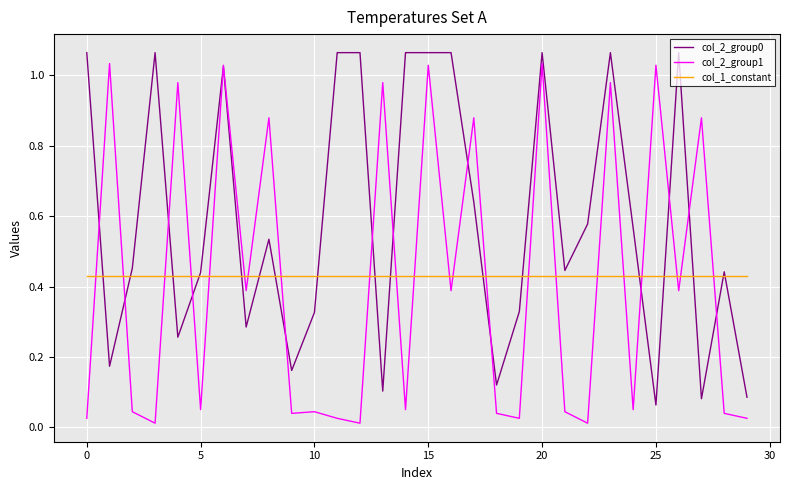

How many times do col_2_group1 and col_1_constant cross each other?

22